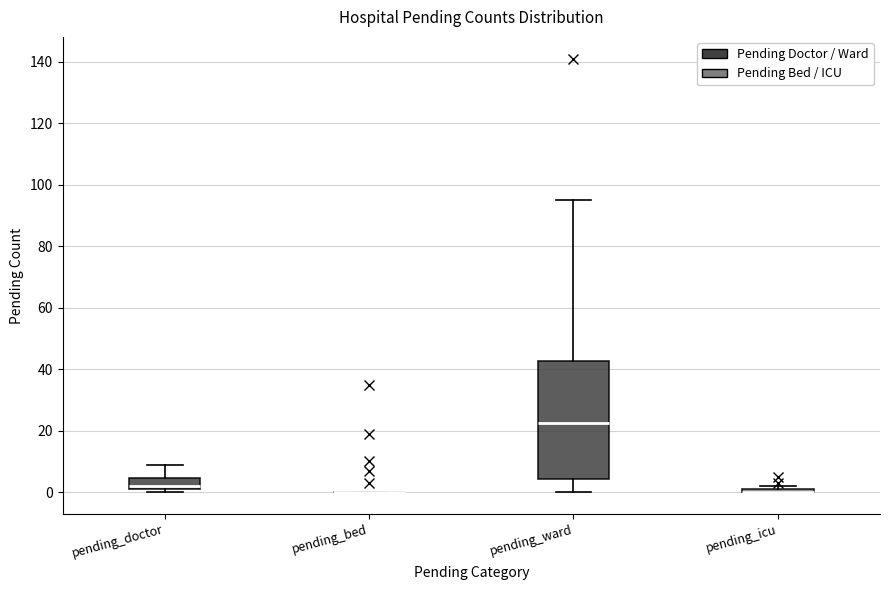

Which box is the tallest, from its lower edge to its upper edge?

pending_ward